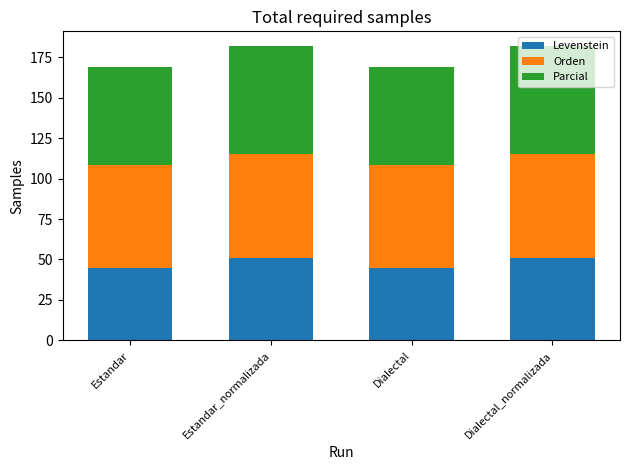

Does the chart contain stacked bars?

Yes